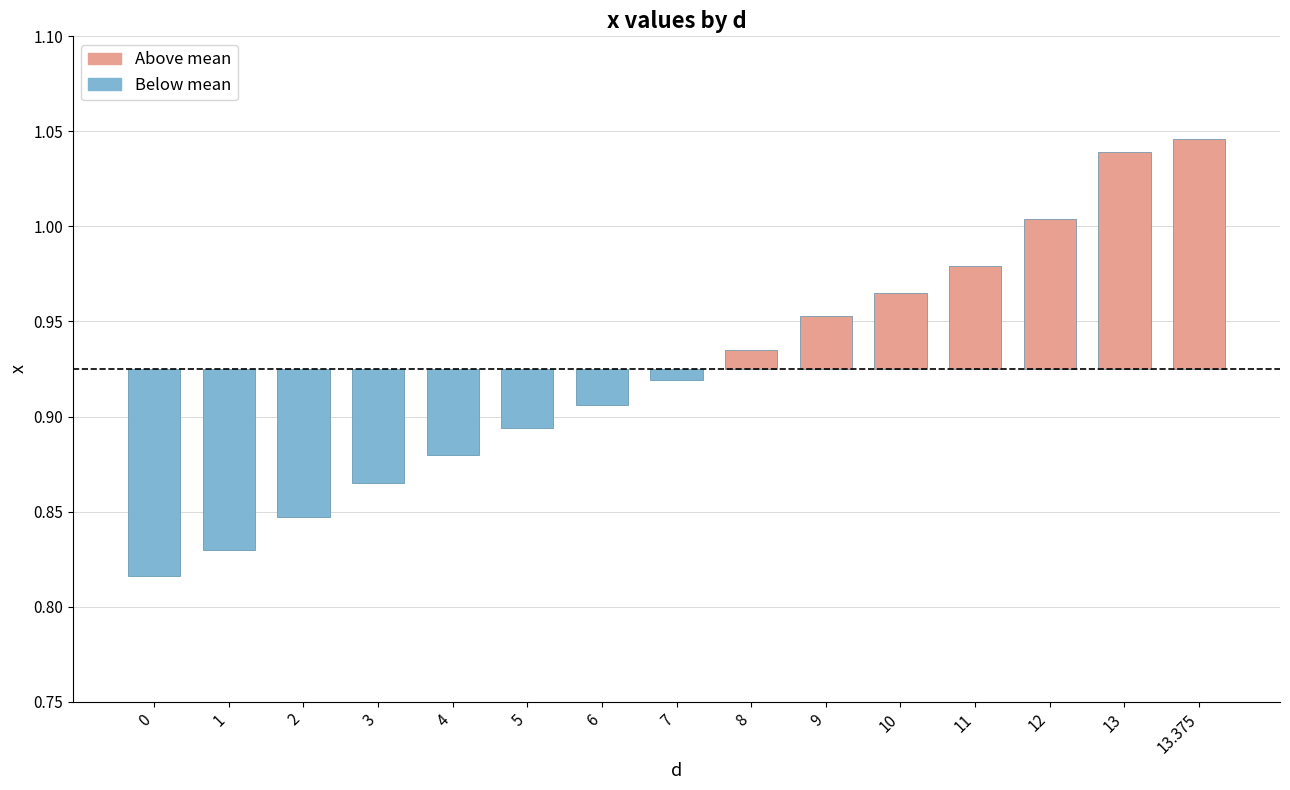

Which category has the highest value across all series?

13.375